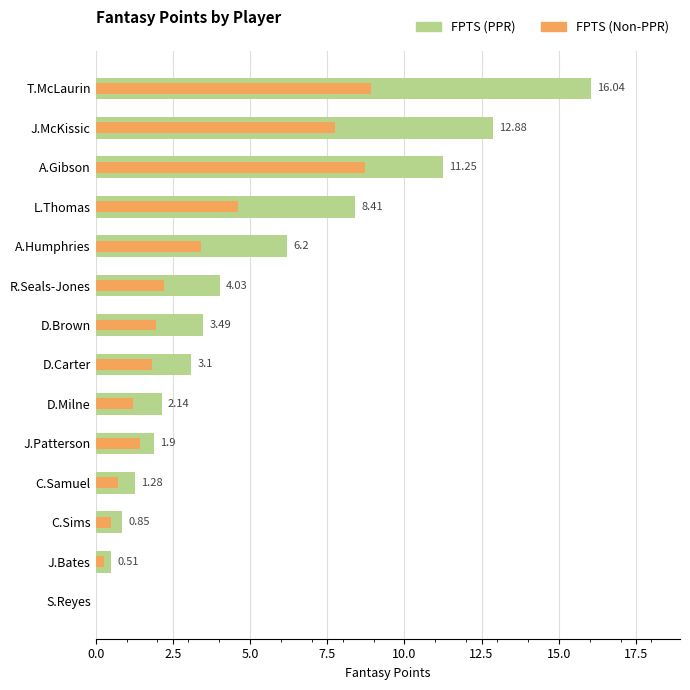

How many bars are there in each group?

2